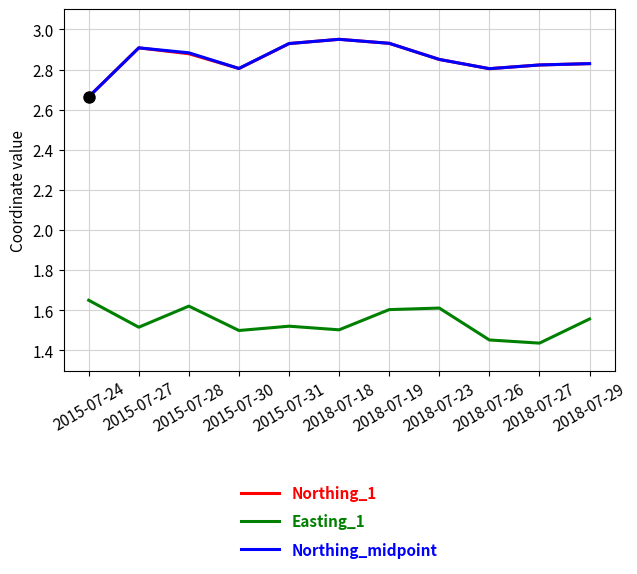

True or false: Easting_1 and Northing_midpoint intersect in this chart.

False